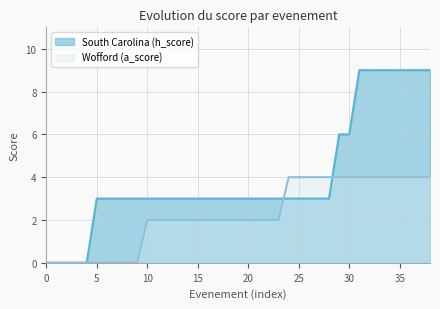

Reading left to right, extract all data points from this chart.

South Carolina (h_score): 0	0	0	0	0	3	3	3	3	3	3	3	3	3	3	3	3	3	3	3	3	3	3	3	3	3	3	3	3	6	6	9	9	9	9	9	9	9	9
Wofford (a_score): 0	0	0	0	0	0	0	0	0	0	2	2	2	2	2	2	2	2	2	2	2	2	2	2	4	4	4	4	4	4	4	4	4	4	4	4	4	4	4